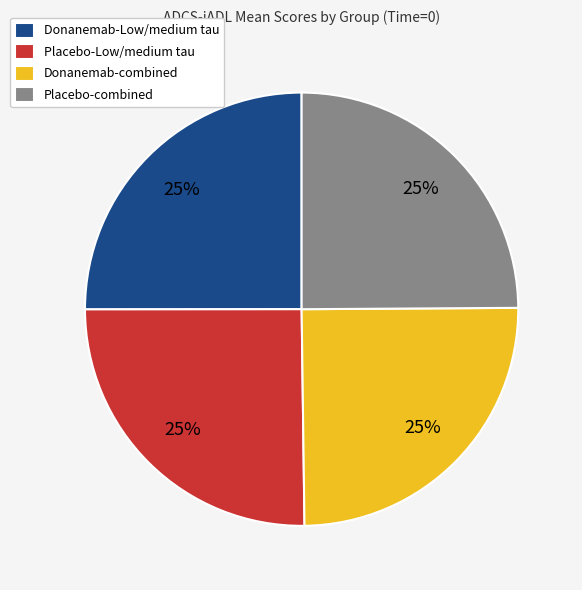

Is it true that Placebo-combined is 40% of the pie?

False